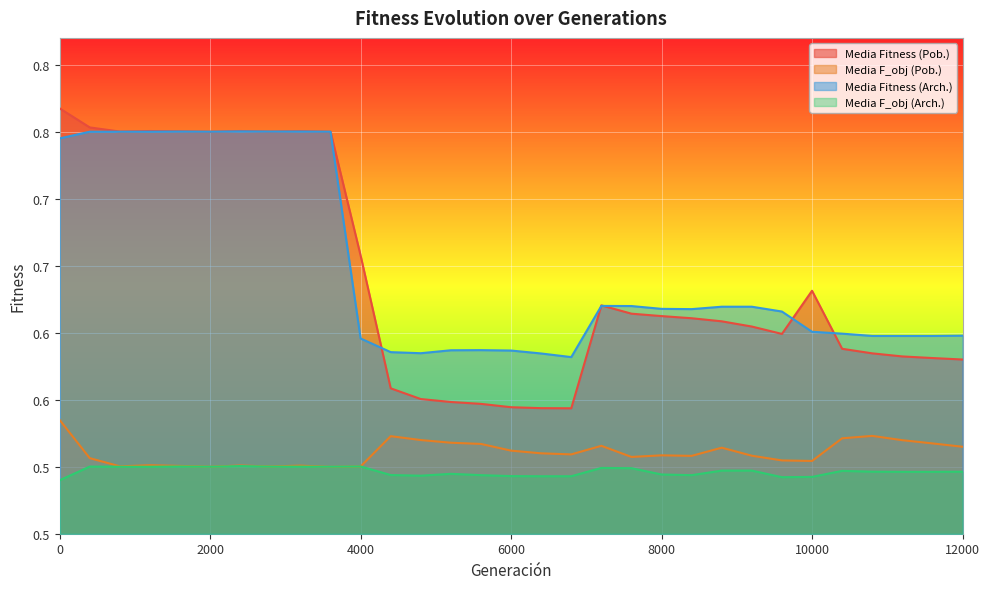

True or false: Media Fitness (Pob.) has a value of 0.2 at 5600.

False